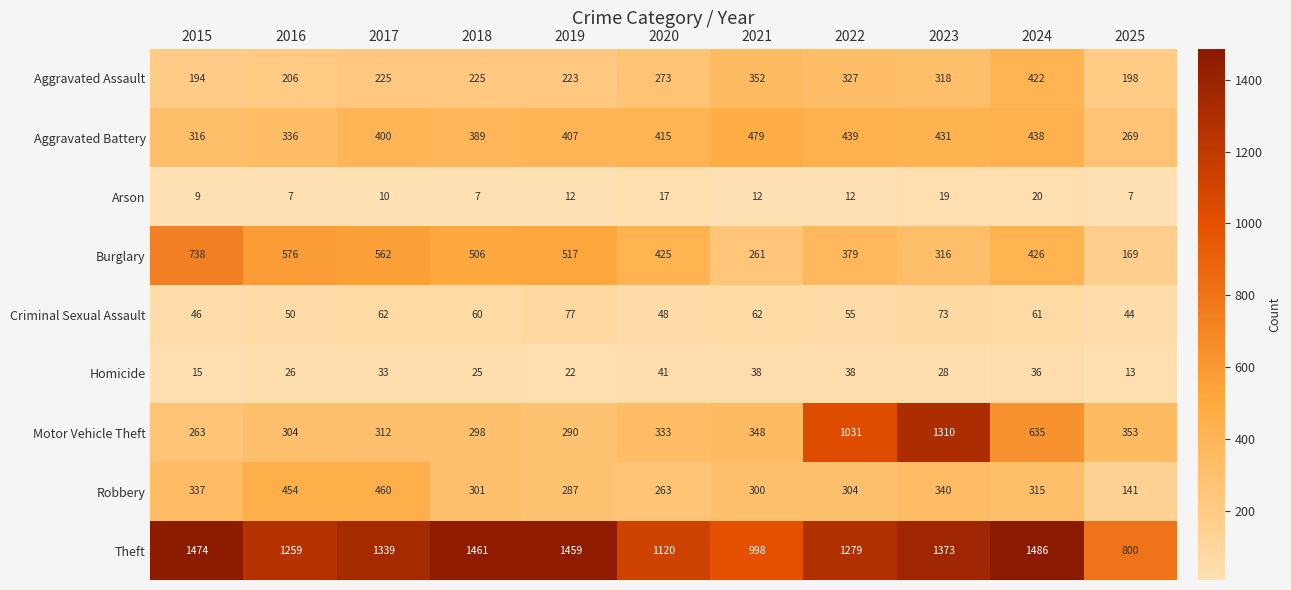

At which label does Burglary first exceed 426?

2015